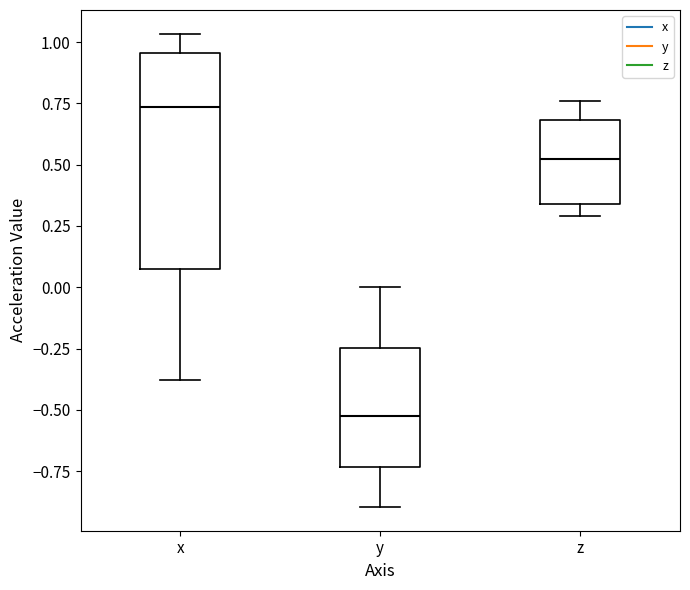

Which box is the tallest, from its lower edge to its upper edge?

x